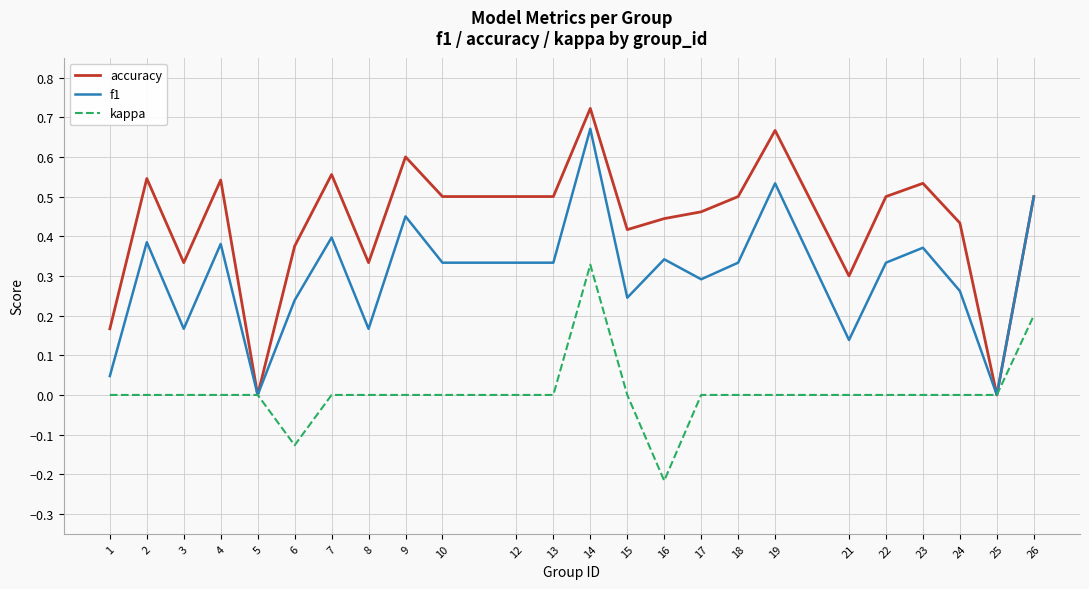

True or false: f1 has more than 1 interior local peaks.

True